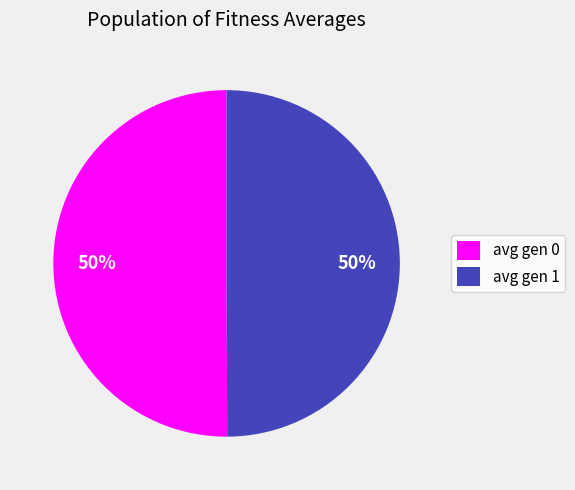

To the nearest percent, what is the average slice percentage?

50%